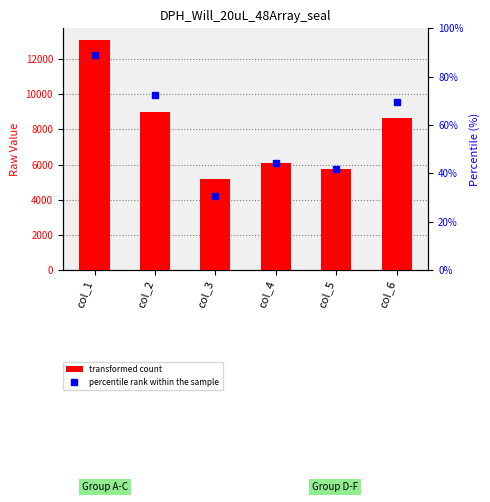

At which label does percentile rank within the sample first exceed 69?

col_1